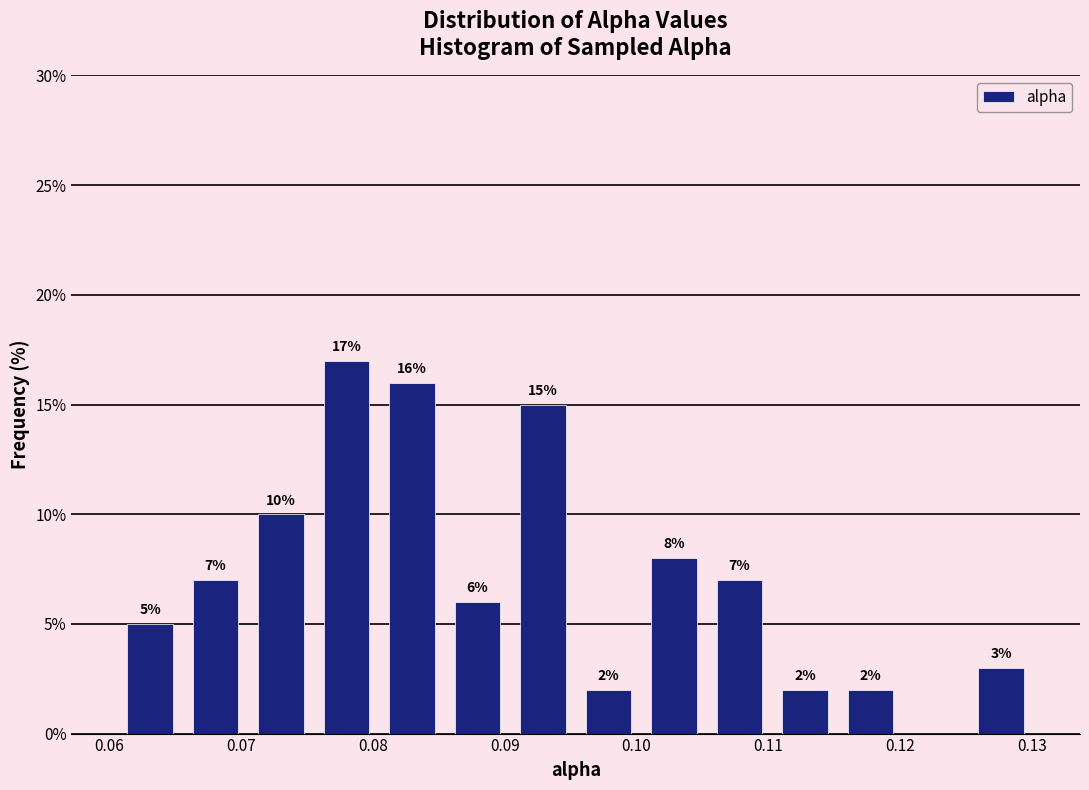

Which range on the x-axis has the tallest bar?

0.076 to 0.080